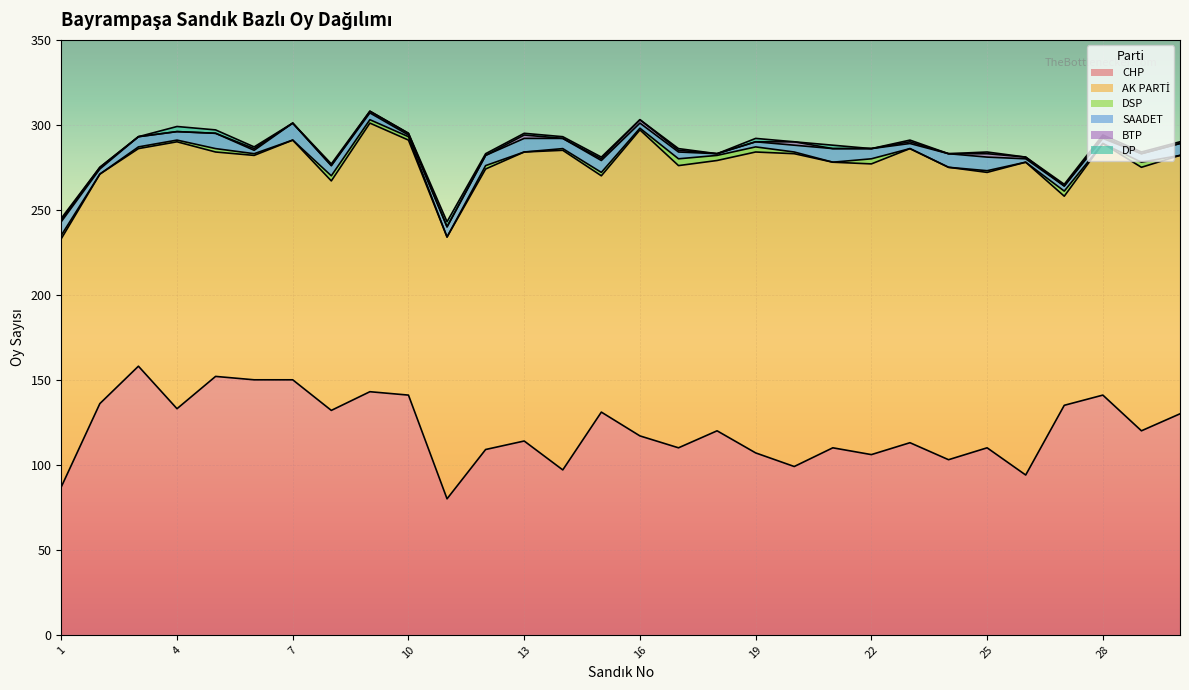

What is the average value of the DSP series?

1